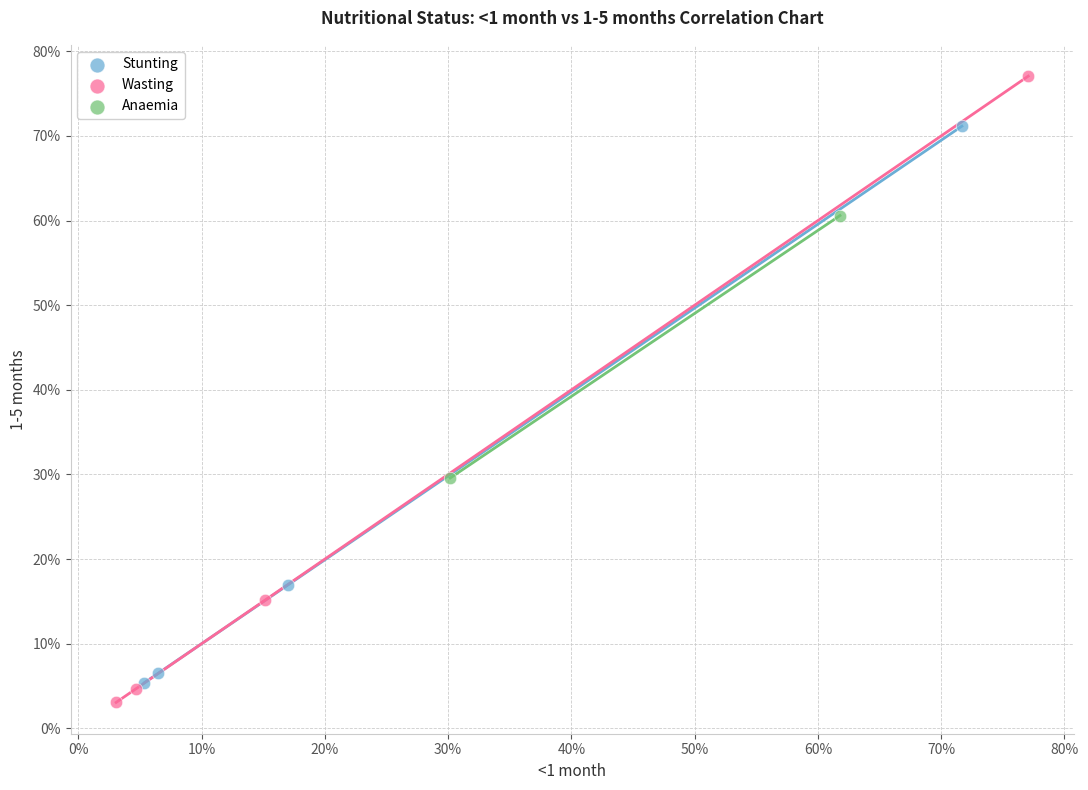

Which series reaches the minimum Y coordinate?

Wasting